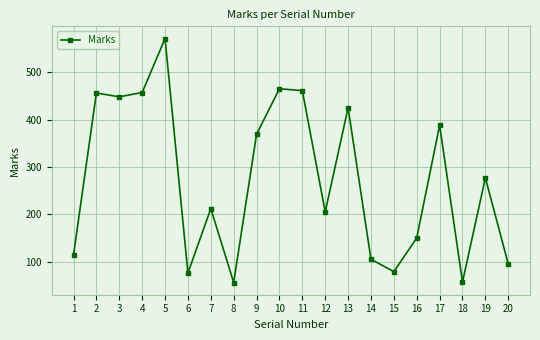

What is the average value?

273